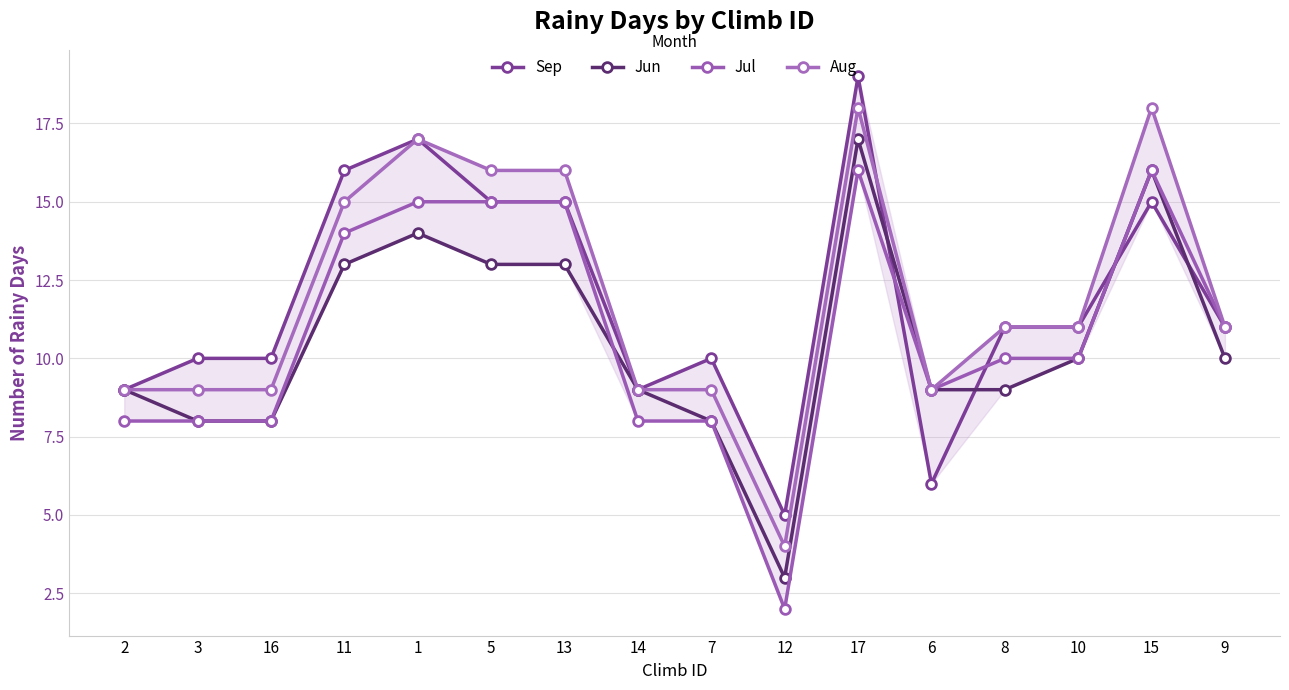

What is the sum of the Sep values at 7 and 10?

21